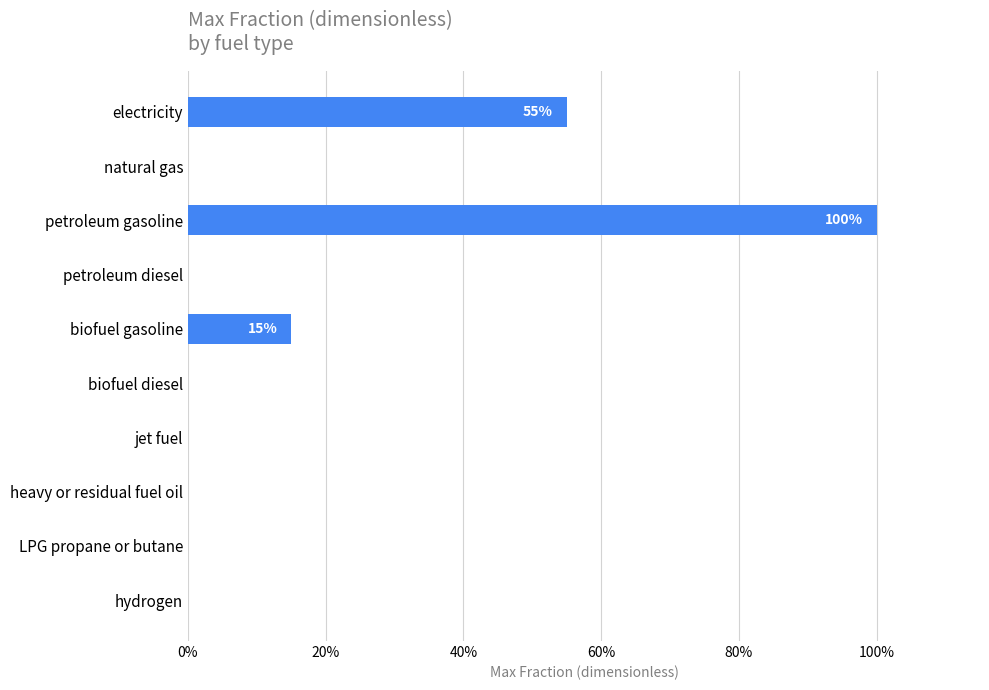

What is the sum of all values?

1.7